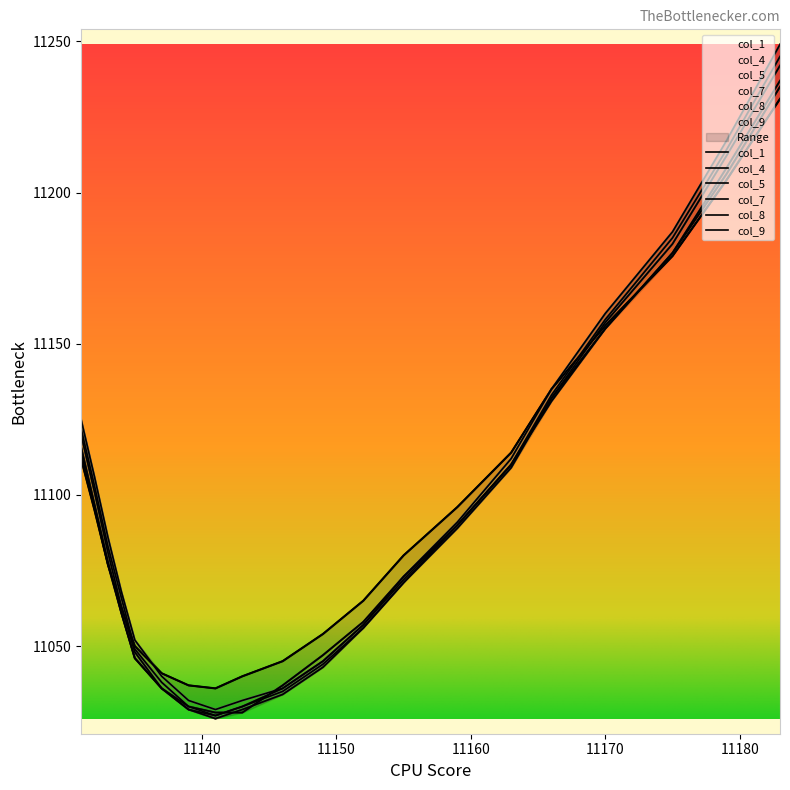

What is the total value across all series at 11137?

66227